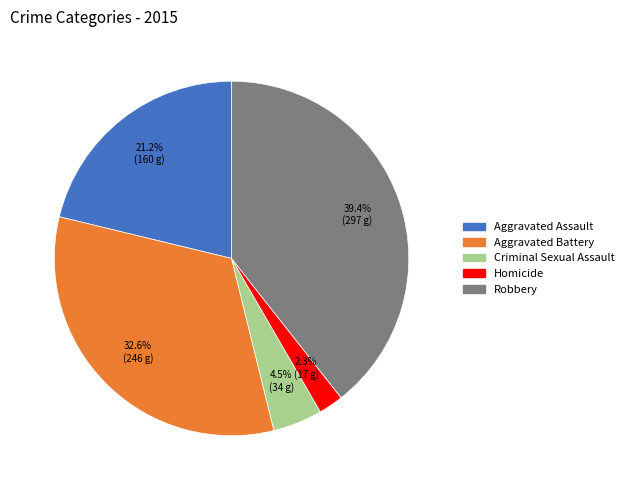

Is it true that Aggravated Assault is 10% of the pie?

False